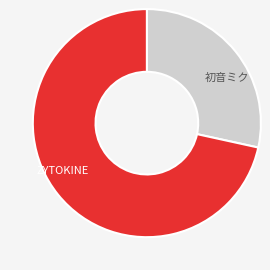

Count the number of slices in the pie.

2